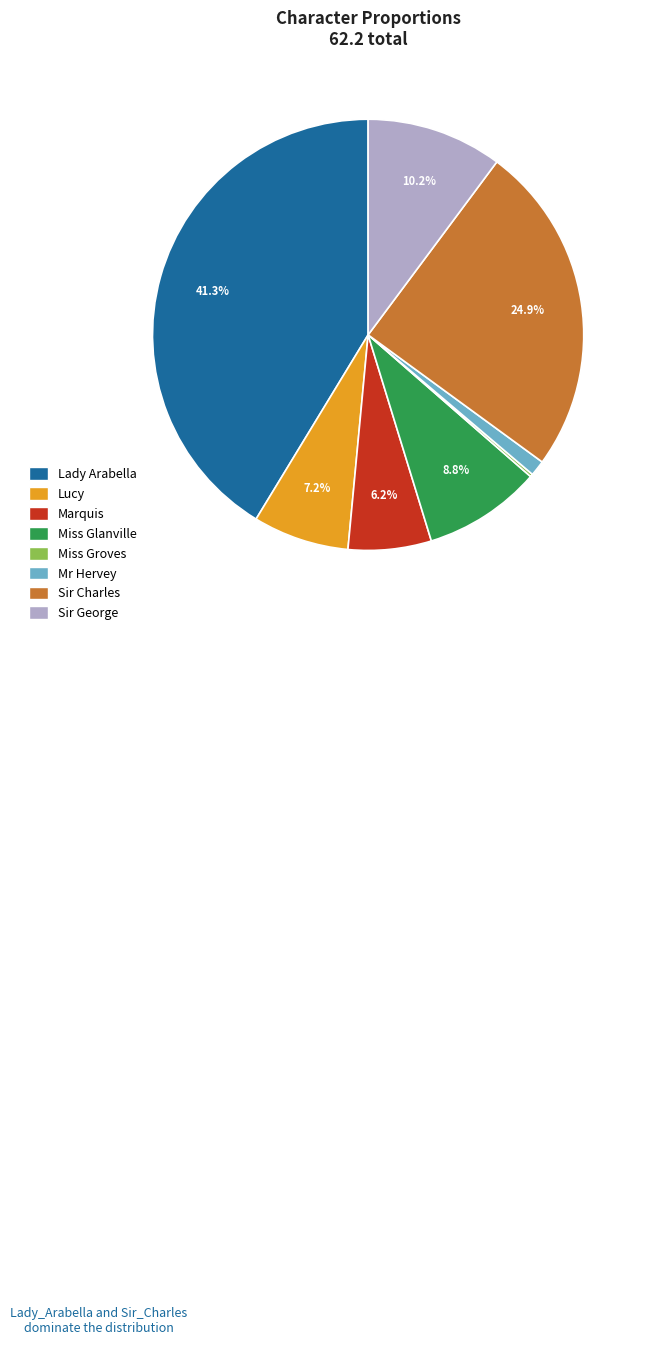

Is there any slice that represents more than half of the pie?

No